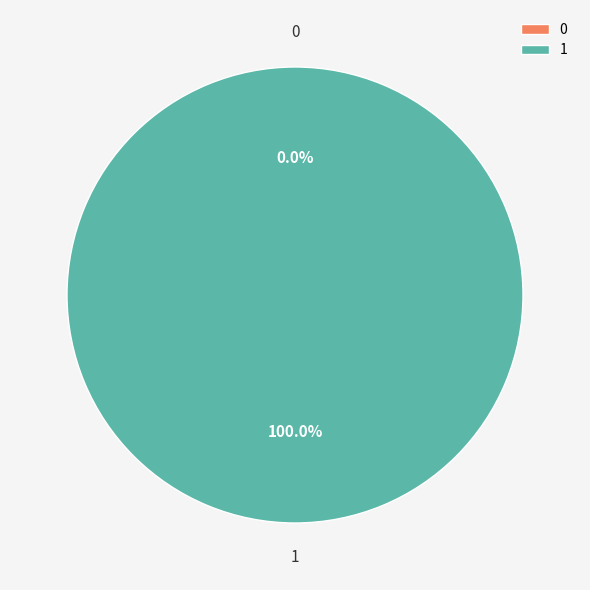

Count the number of slices in the pie.

2